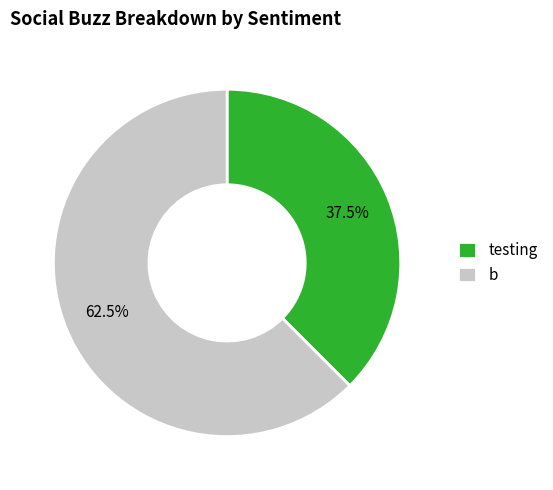

Which has a higher value, b or testing?

b